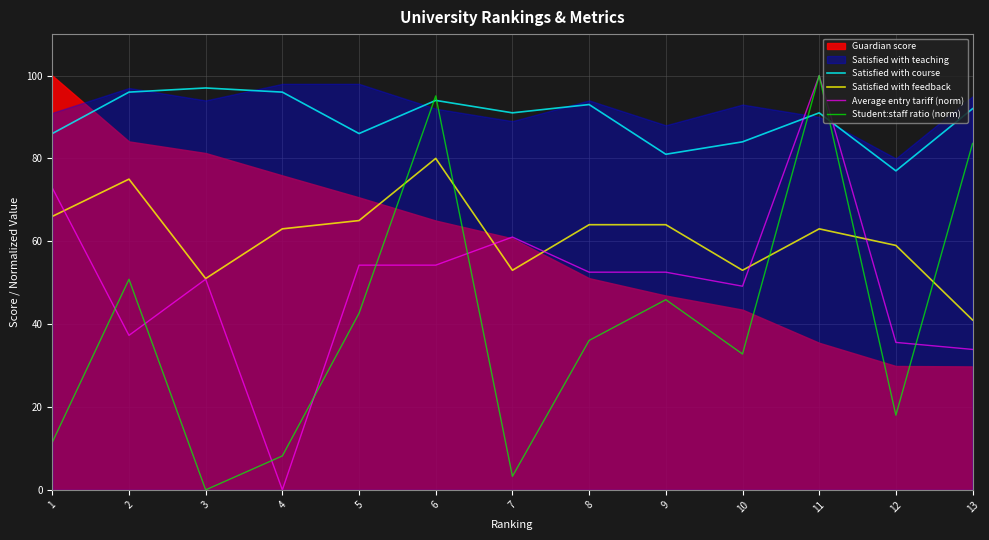

What is the sum of the Satisfied with course values at 10 and 8?

177.0